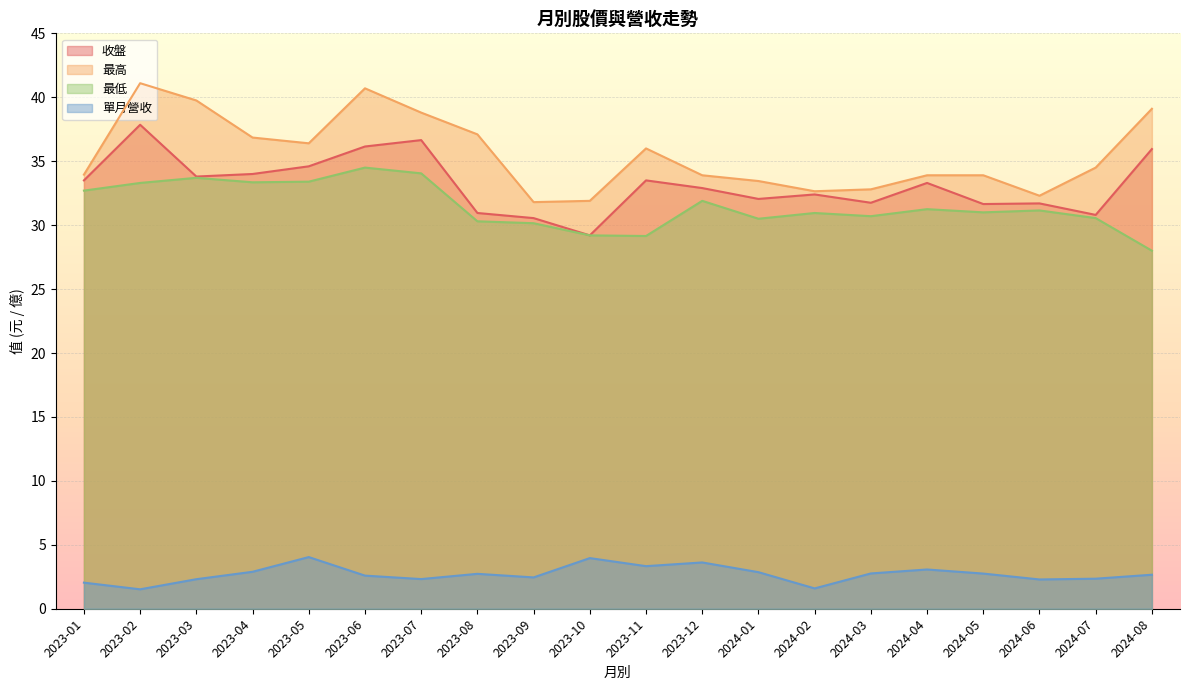

What position from the left is 2024-01?

13